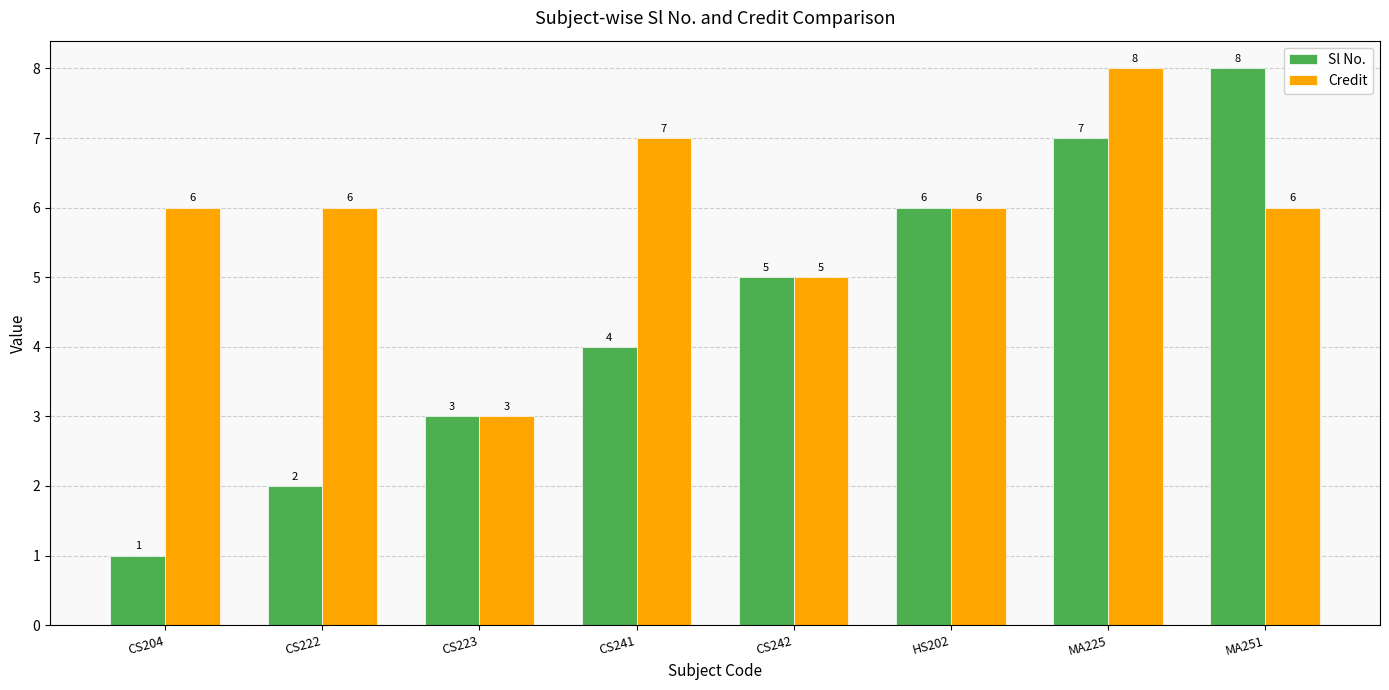

At which label does Sl No. reach its minimum?

CS204